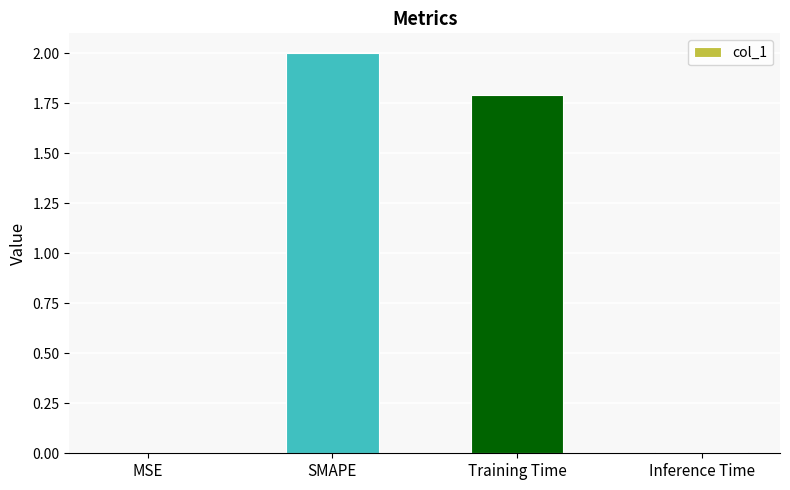

What is the difference between the values at Training Time and MSE?

1.8